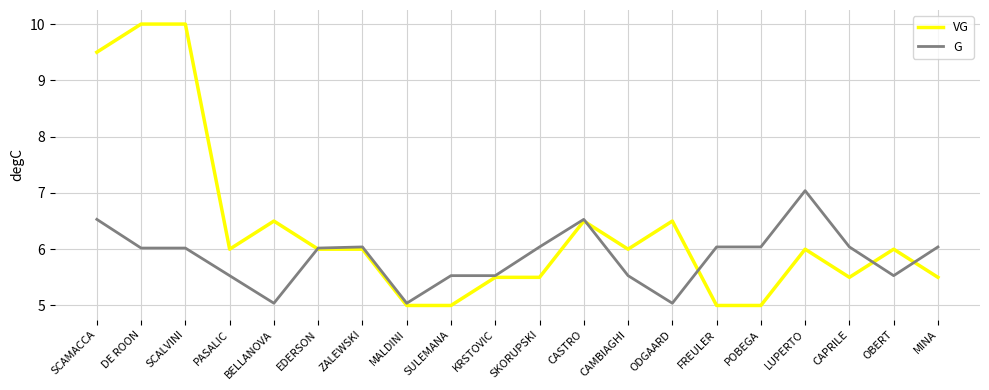

Rank the series by their average value, from highest to lowest.

VG, G